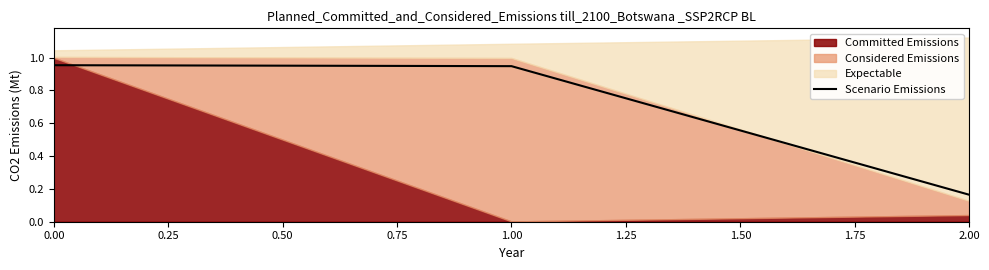

What is the difference between the maximum and minimum values?

0.8